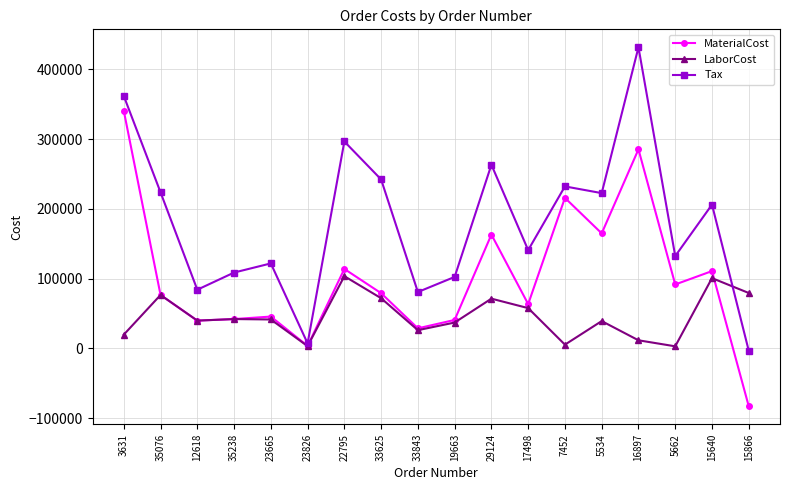

Is it true that Tax equals 150102.0 at 19663?

False